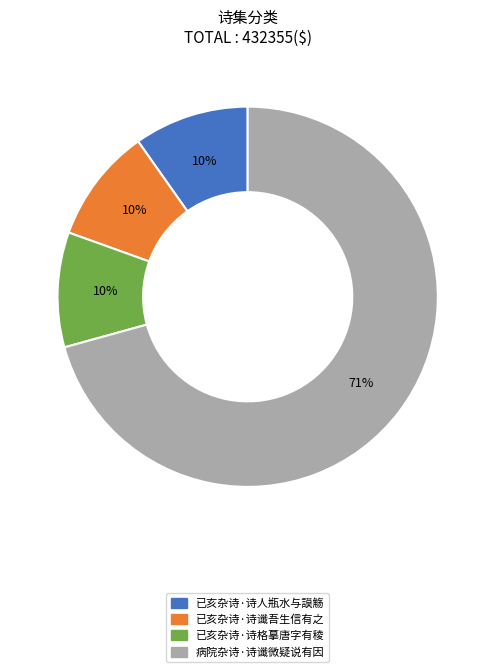

Which slice is the largest?

病院杂诗·诗谶微疑说有因